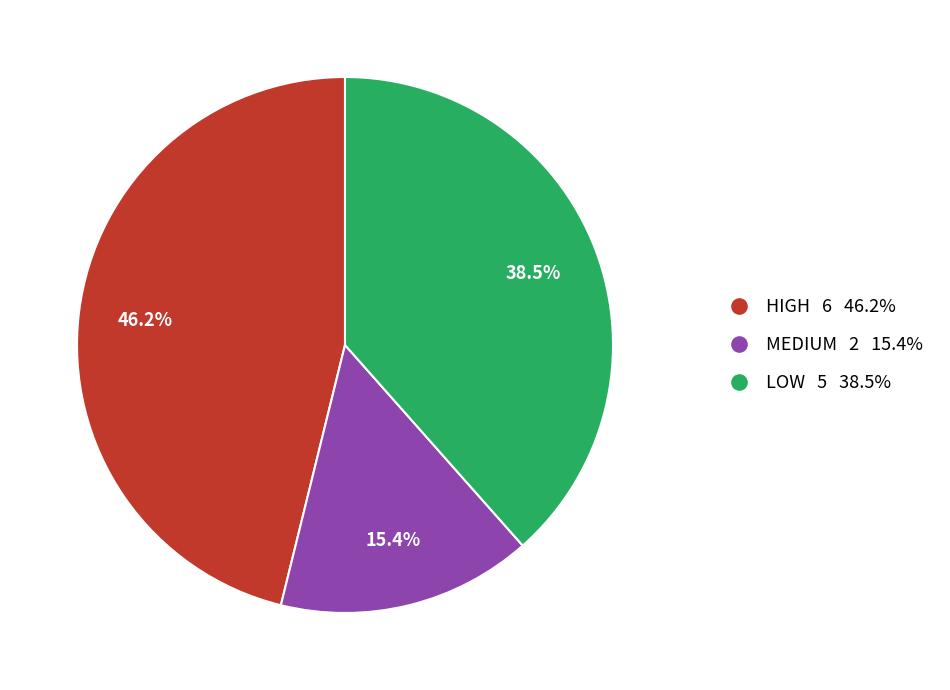

Rank the categories by value from lowest to highest.

MEDIUM, LOW, HIGH